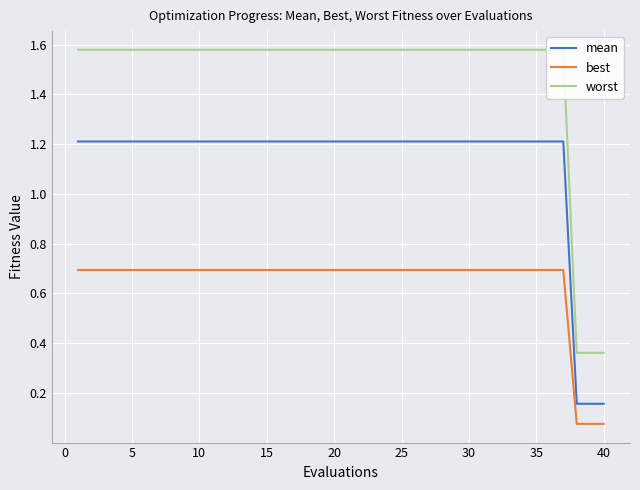

What are all the series names shown in the legend?

mean, best, worst